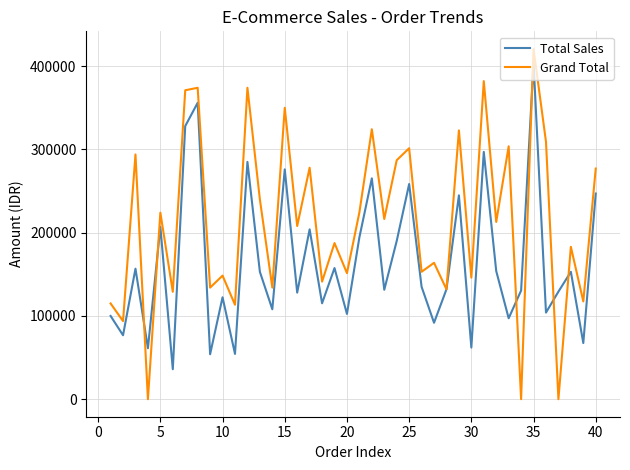

What is the highest value of the Total Sales series?

403750